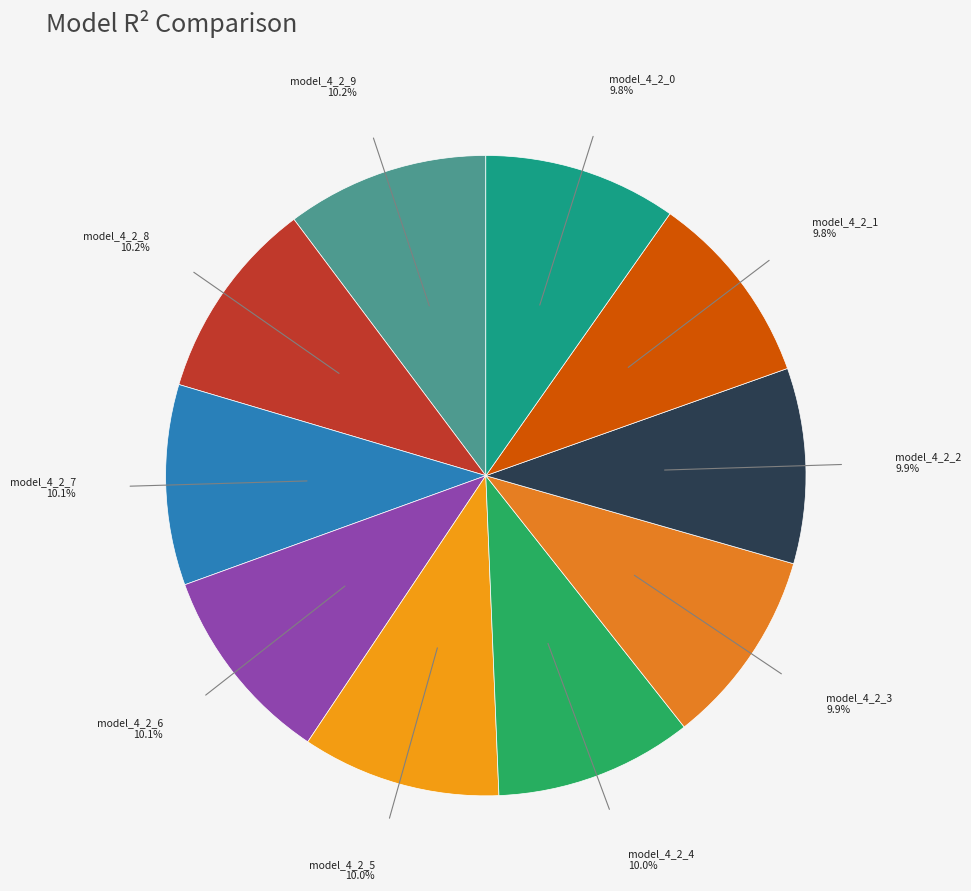

Count the number of slices in the pie.

10